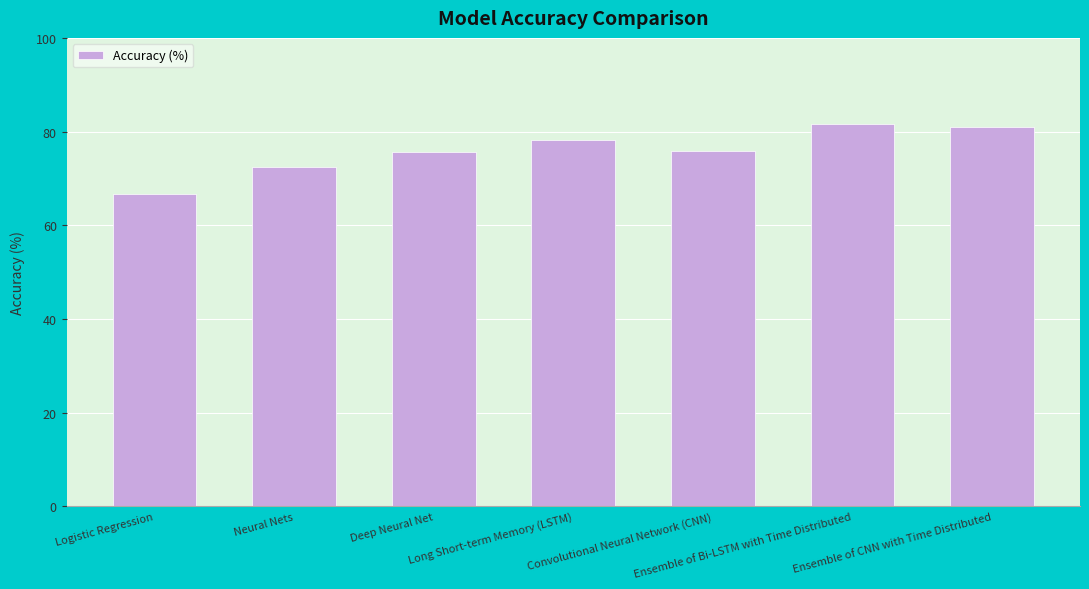

Between Long Short-term Memory (LSTM) and Neural Nets, which is larger?

Long Short-term Memory (LSTM)